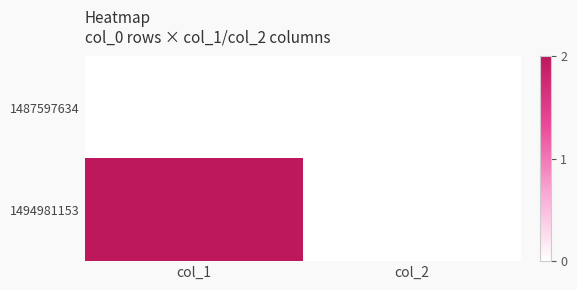

Reading left to right, transcribe all the data shown in this chart.

1487597634: col_1=0	col_2=0
1494981153: col_1=2	col_2=0